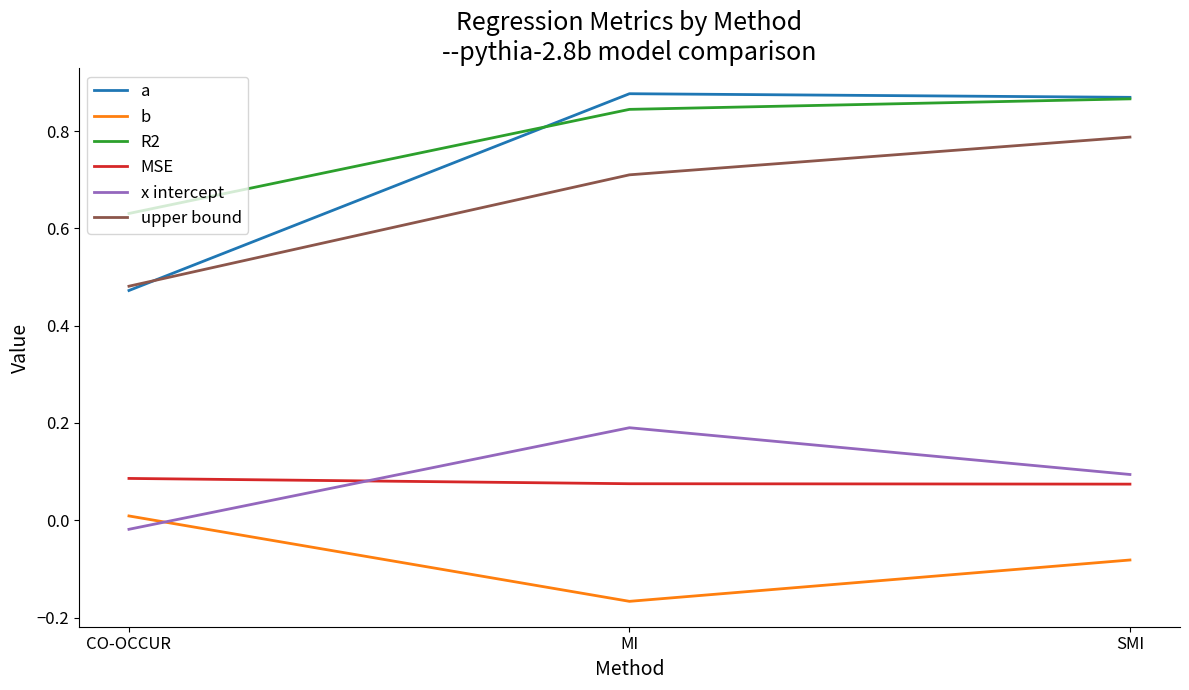

Which label corresponds to the smallest value in the chart?

MI